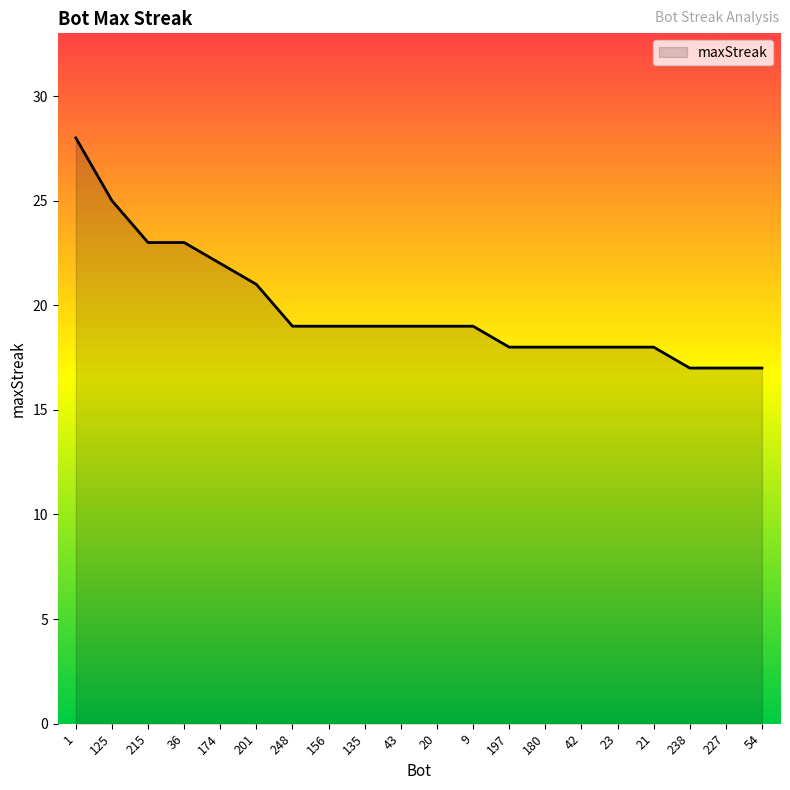

What is the difference between the values at 43 and 36?

4